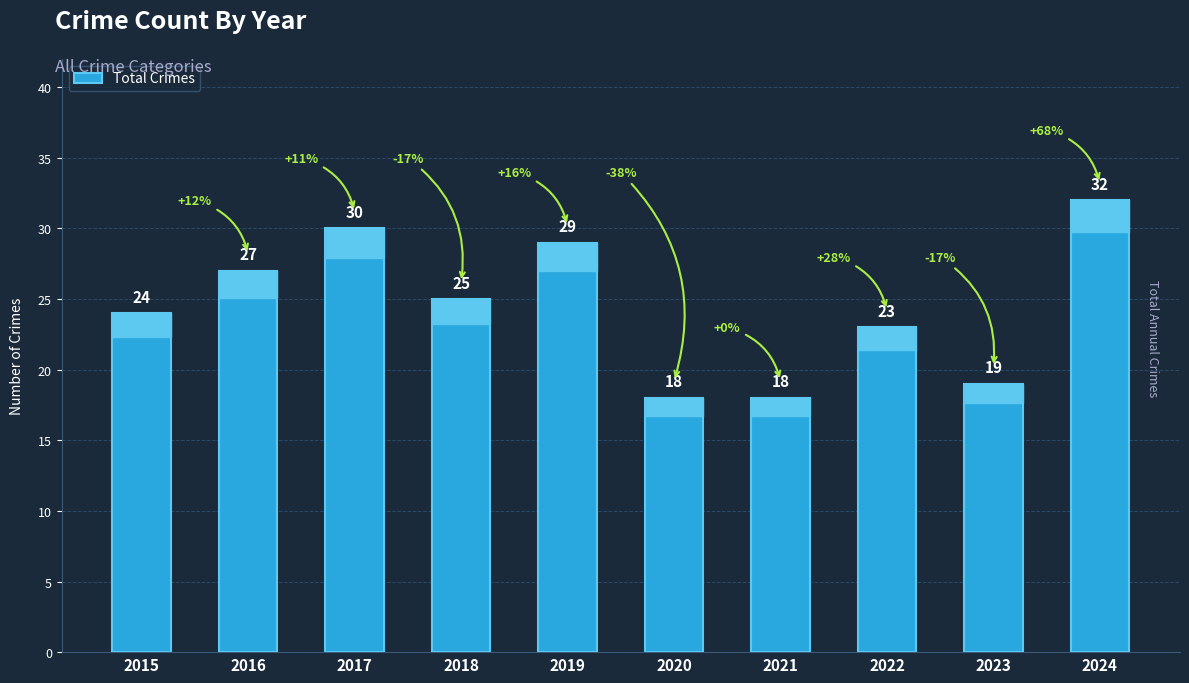

What is the greatest value displayed?

32